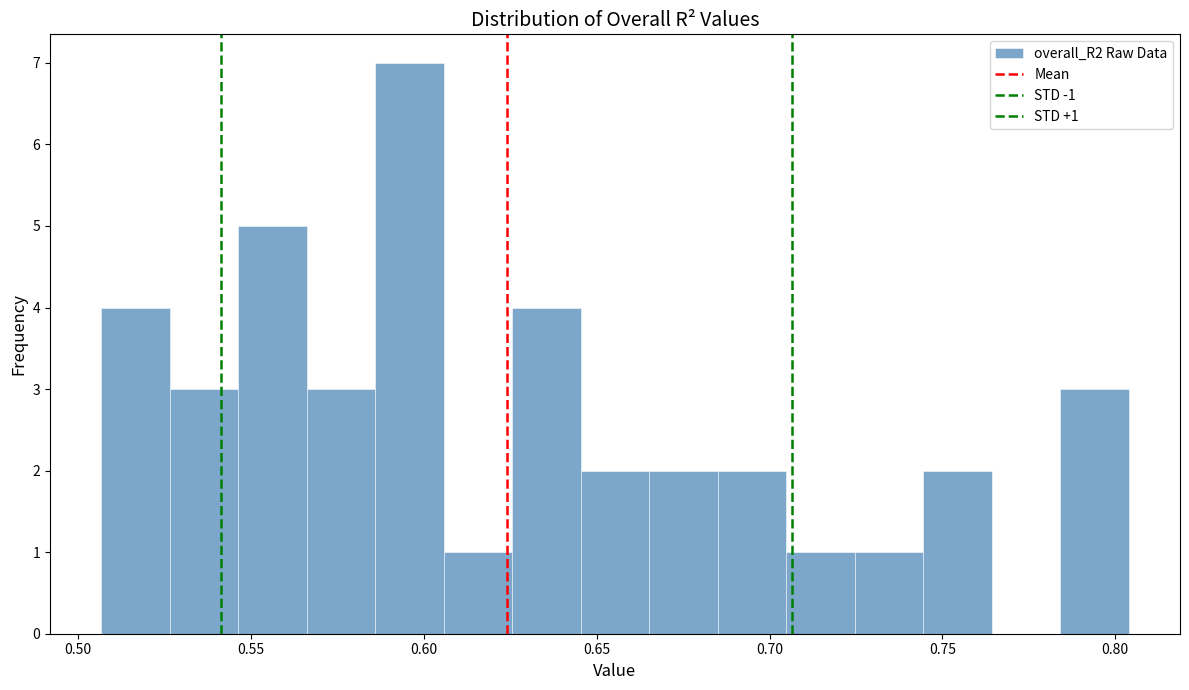

Read against the x-axis, roughly where is the centre of the tallest bar?

0.595